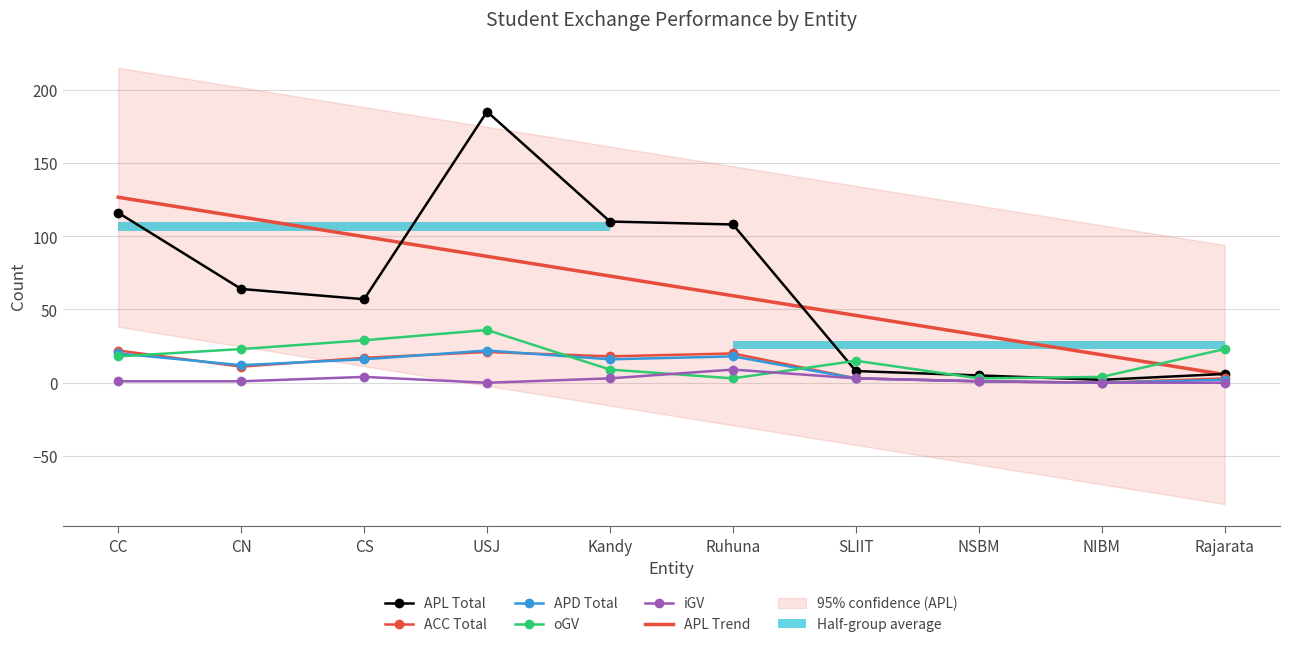

Reading left to right, list all the values displayed in this chart.

APL_Total: 116	64	57	185	110	108	8	5	2	6
ACC_Total: 22	11	17	21	18	20	3	1	0	3
APD_Total: 20	12	16	22	16	18	3	1	0	2
oGV: 18	23	29	36	9	3	15	3	4	23
iGV: 1	1	4	0	3	9	3	1	0	0